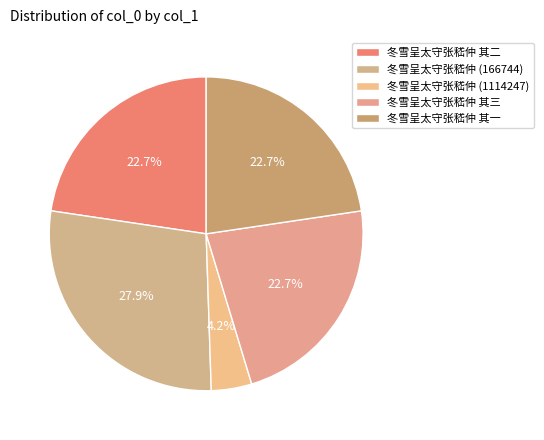

To the nearest percent, what is the difference between the largest and smallest slice percentages?

24%